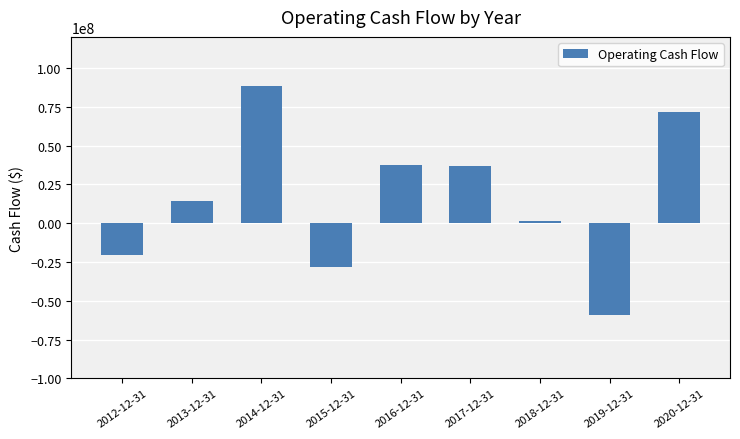

Is it true that the value at 2016-12-31 is 58624012?

False